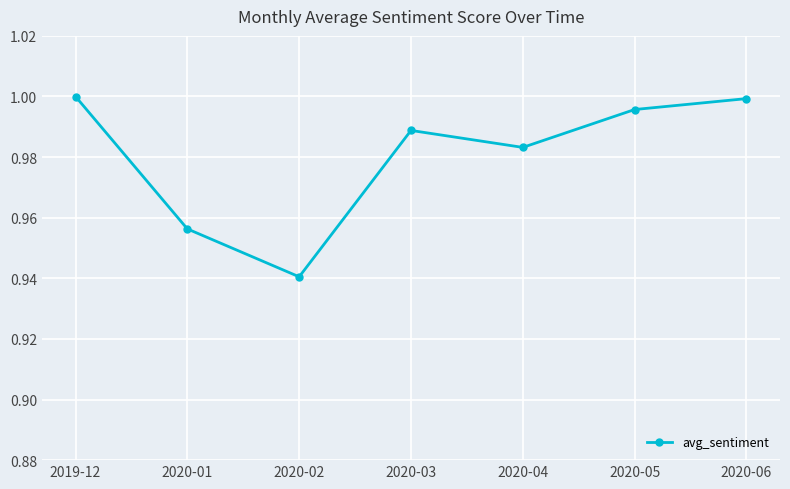

Is it true that the value at 2020-04 is 1.0?

True